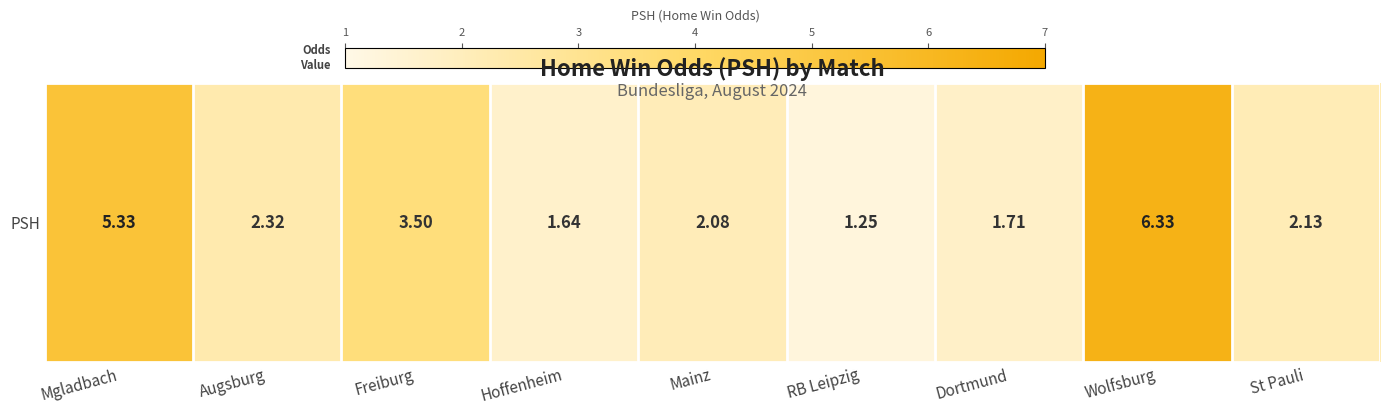

What is the difference between the maximum and second lowest values?

4.7